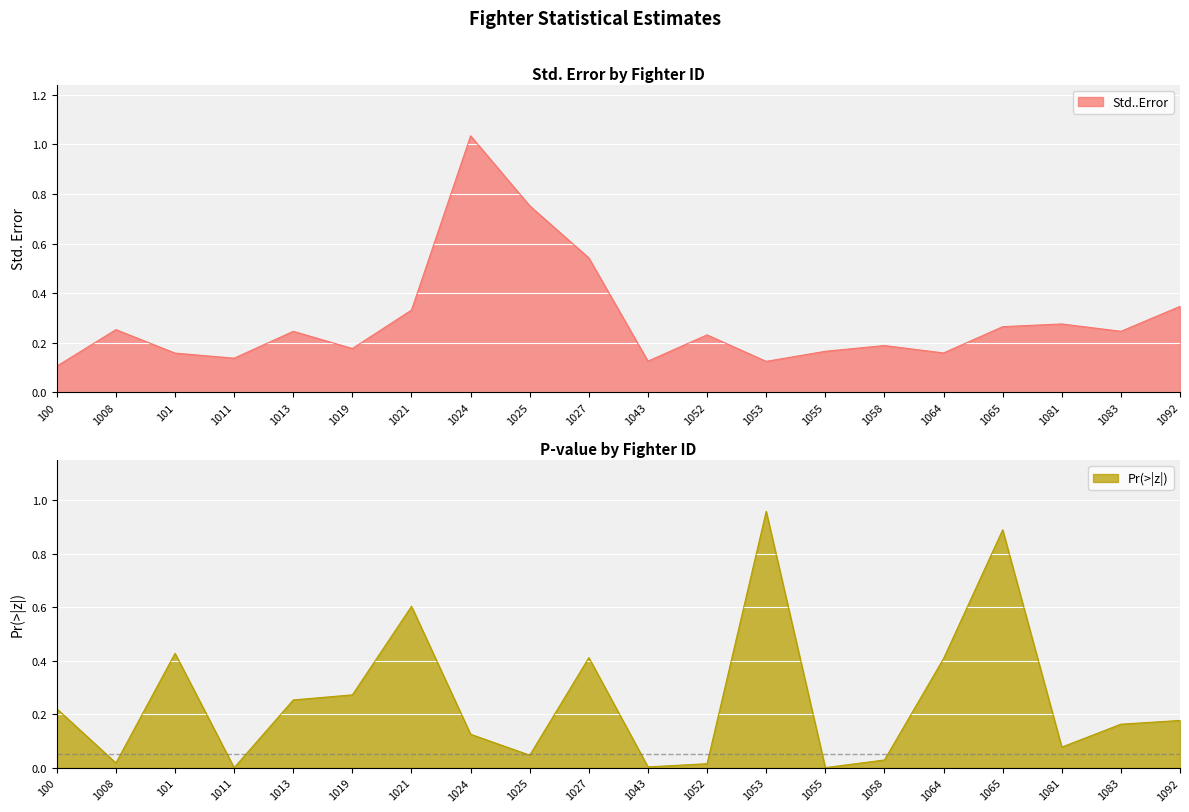

In Pr...z.., how many points are higher than both neighbors (excluding endpoints)?

5